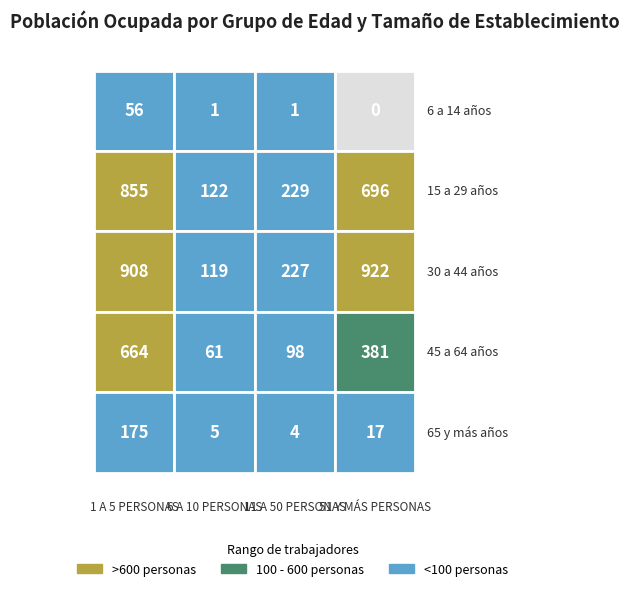

What is the maximum value for 30 a 44 años?

922